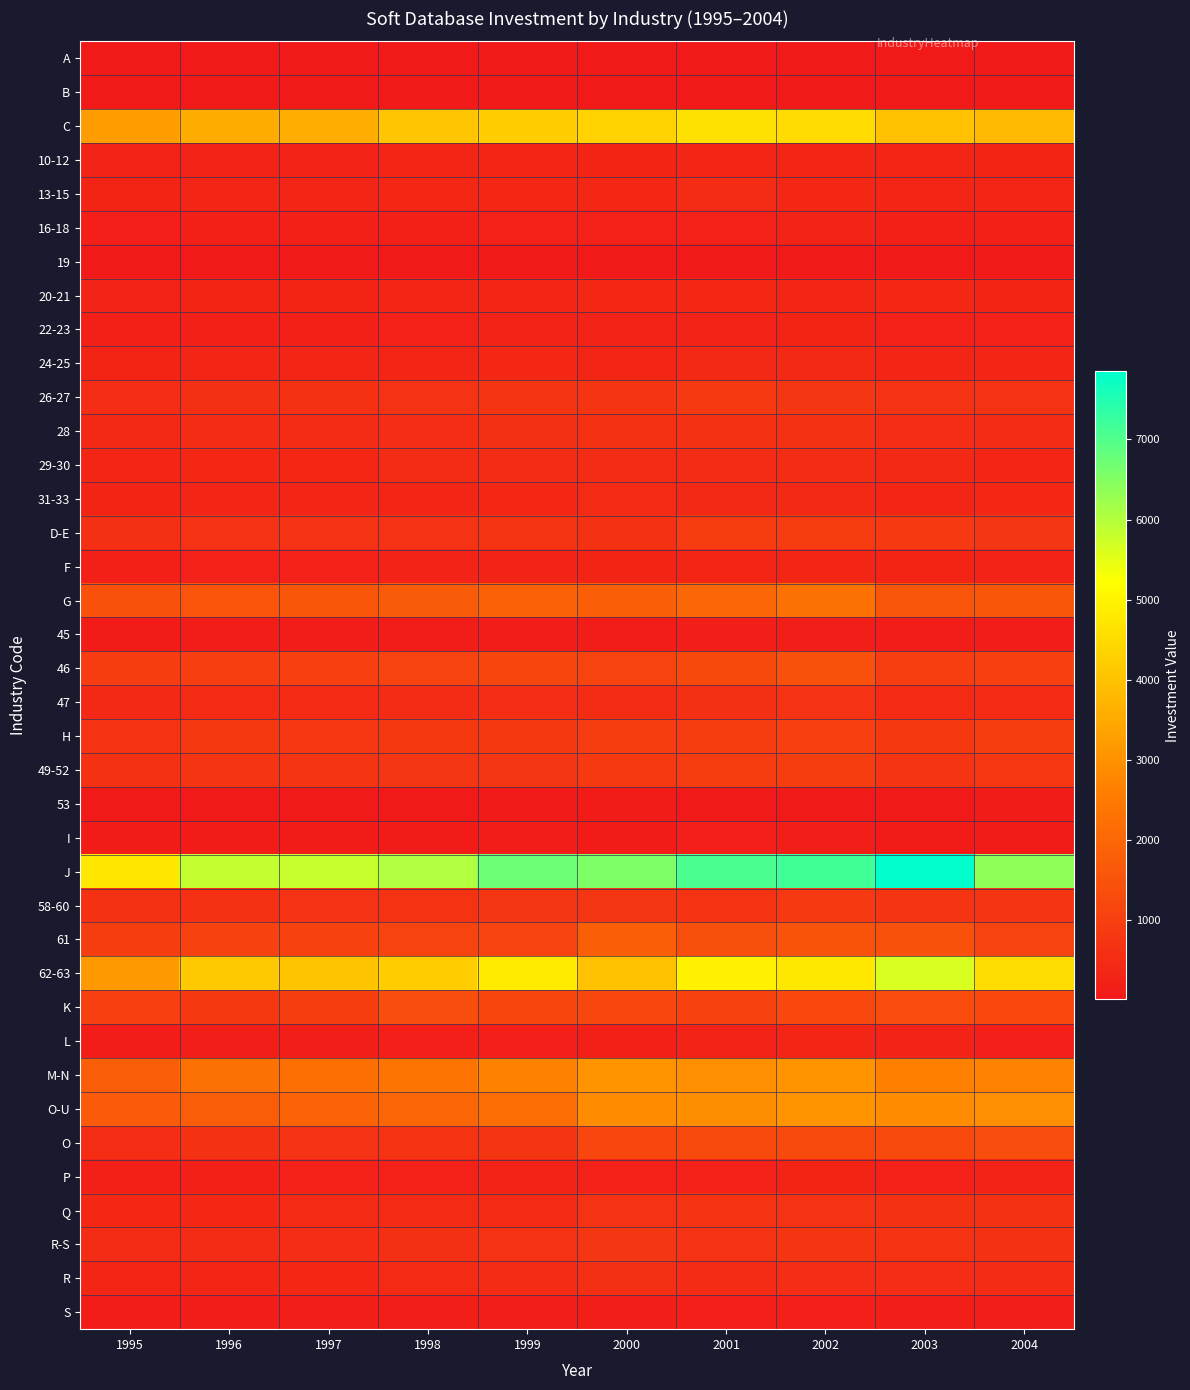

Which series has the largest total across all categories?

J